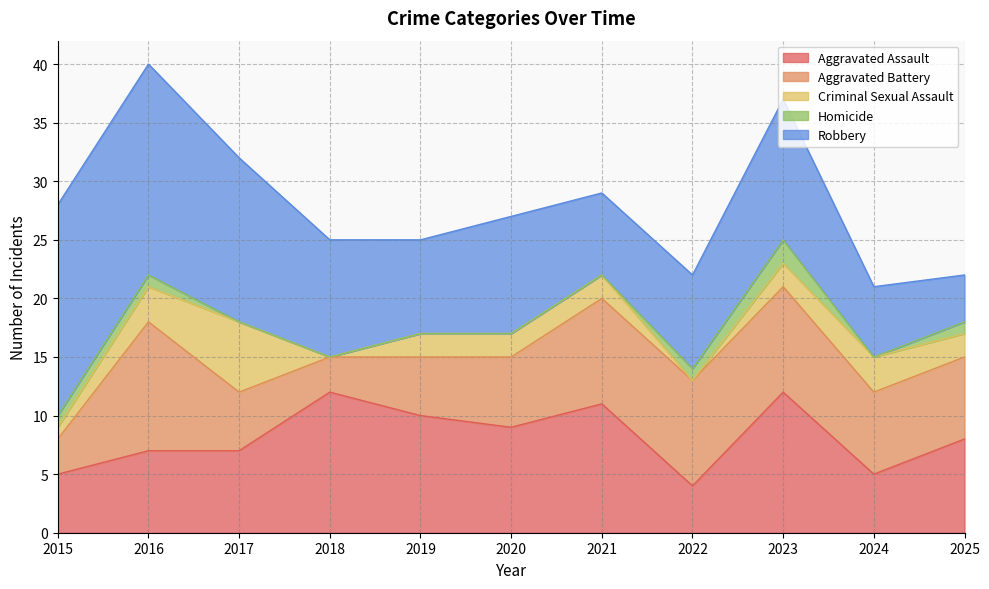

How many lines are shown in the chart?

5